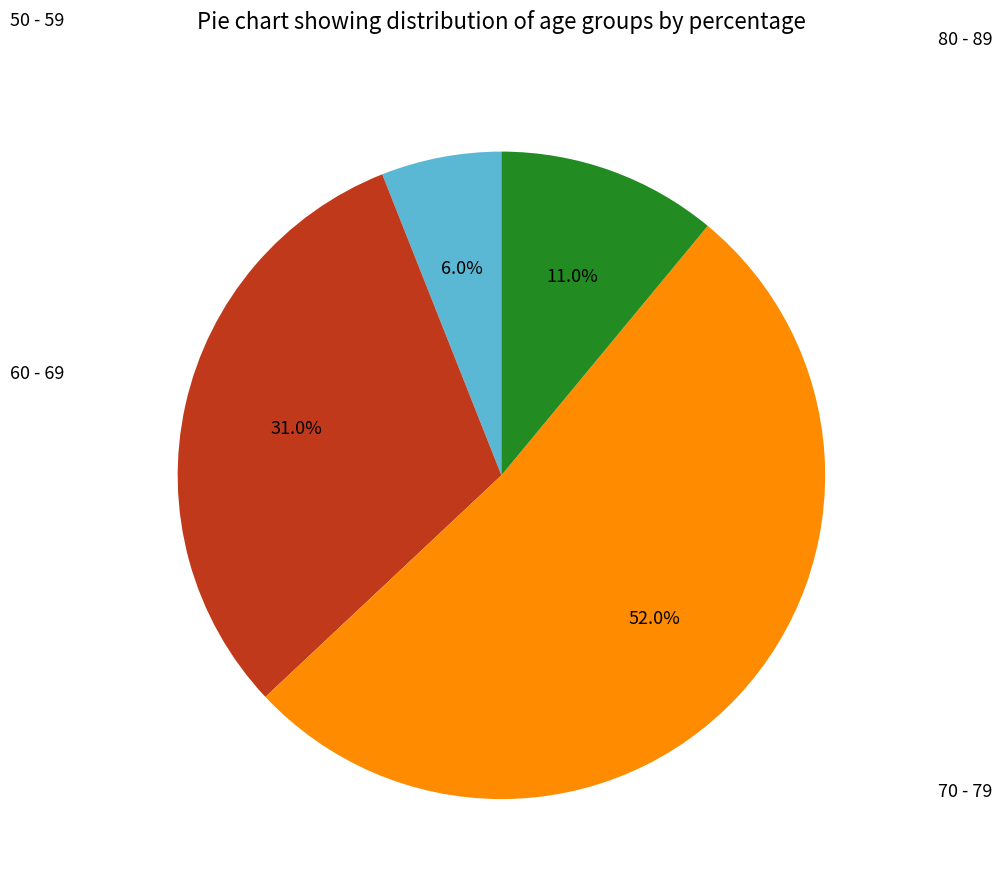

Does any single category account for the majority?

Yes